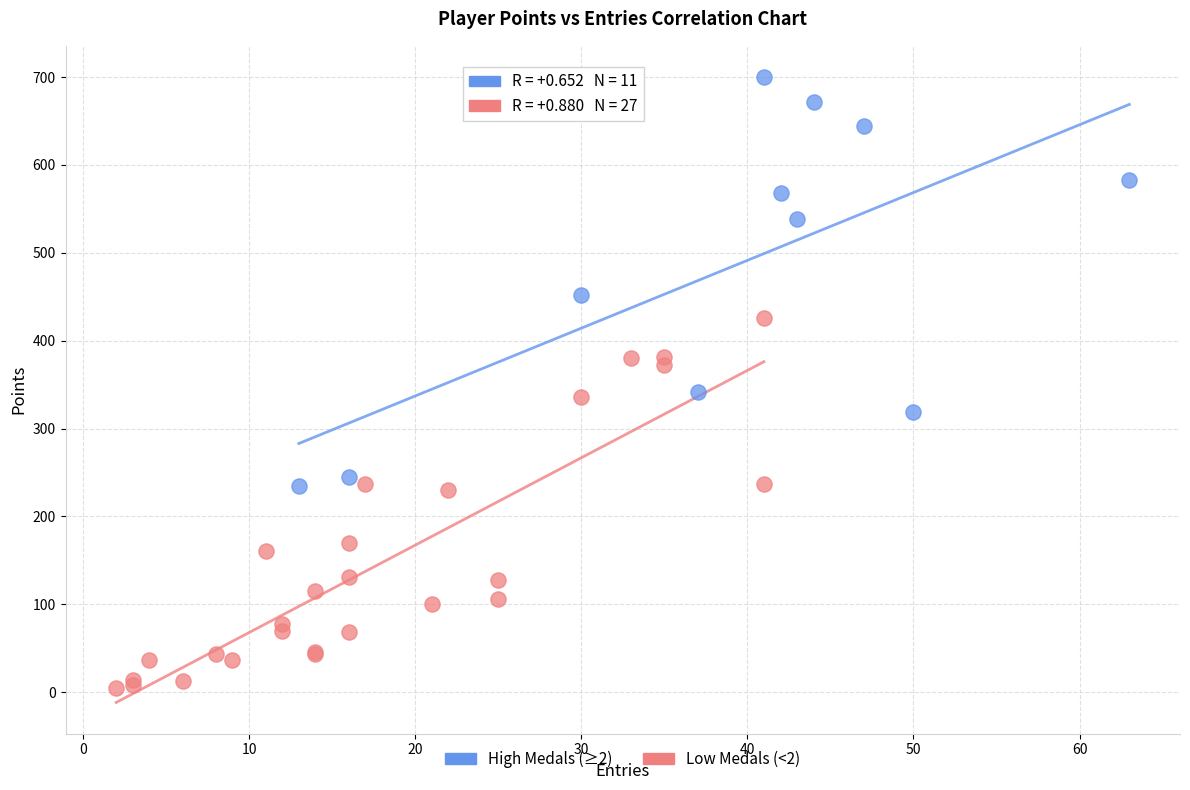

Which series has the largest Y range (max minus min)?

High Medals (≥2)